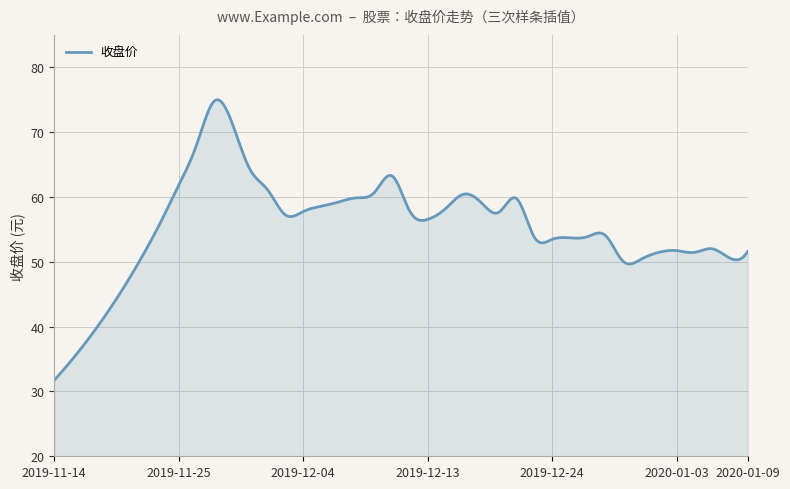

What is the smallest value displayed?

31.7